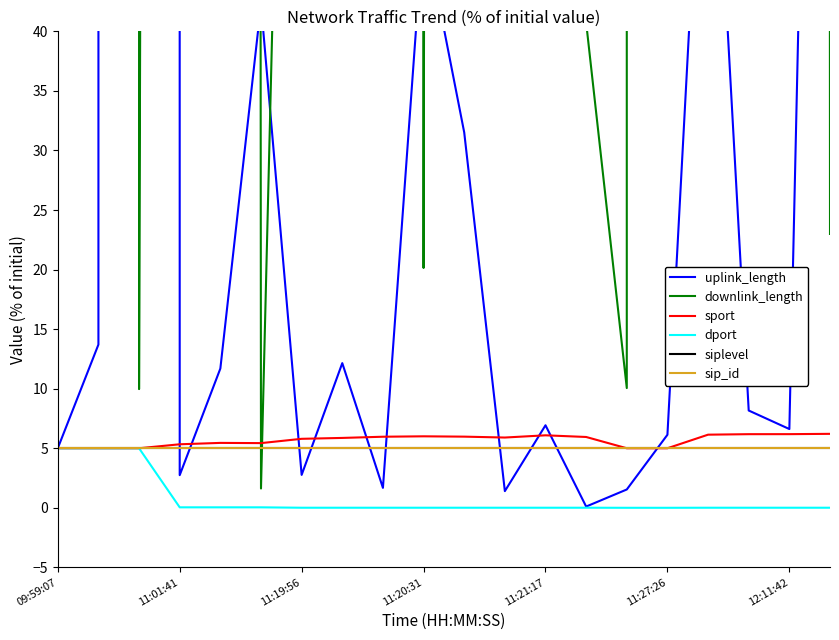

What is the spread (max minus min) of values at 8?

3392.0